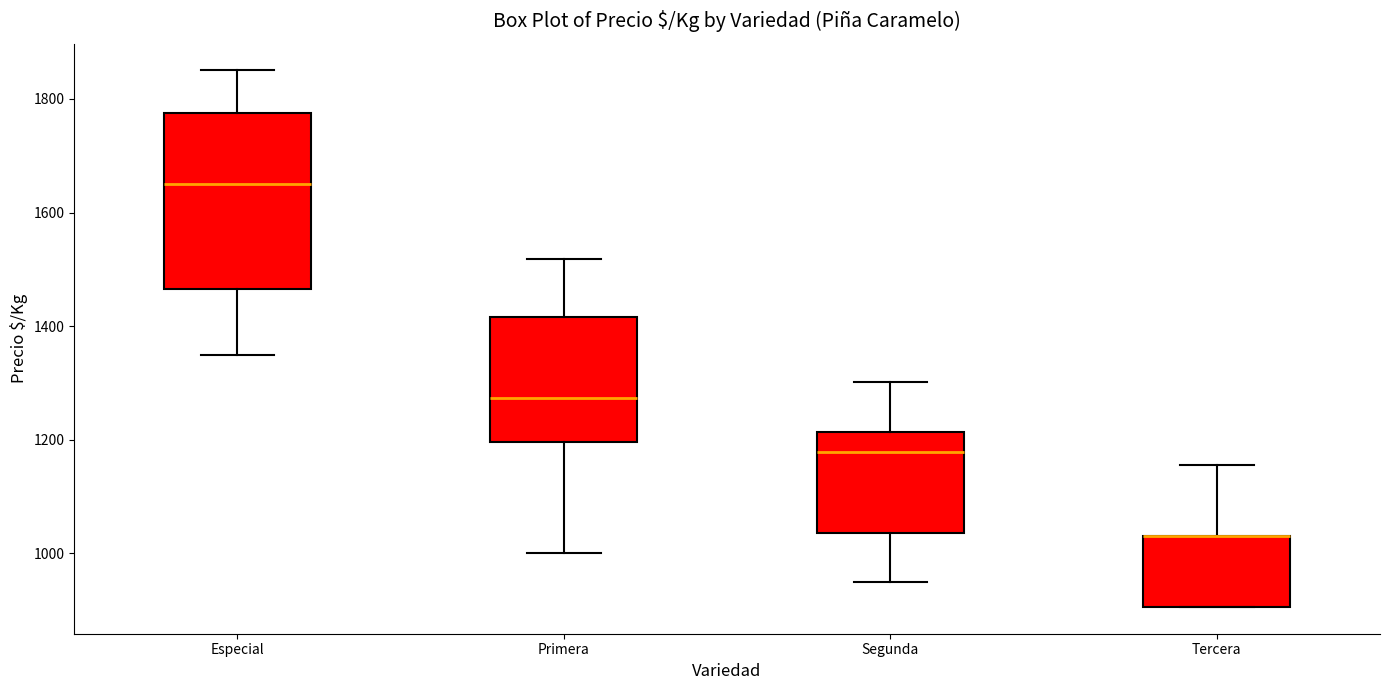

Reading left to right, read every box against the y-axis: the position of its median line, the range the box covers, and the ends of its whiskers. The values are not printed on the chart, so give them approximately, as read against the axis.

Especial: median 1660, box 1460 to 1780, whiskers 1360 to 1860
Primera: median 1280, box 1200 to 1420, whiskers 1000 to 1520
Segunda: median 1180, box 1040 to 1220, whiskers 960 to 1300
Tercera: median 1040 (drawn on the box's upper edge), box 900 to 1040, whiskers 900 to 1160